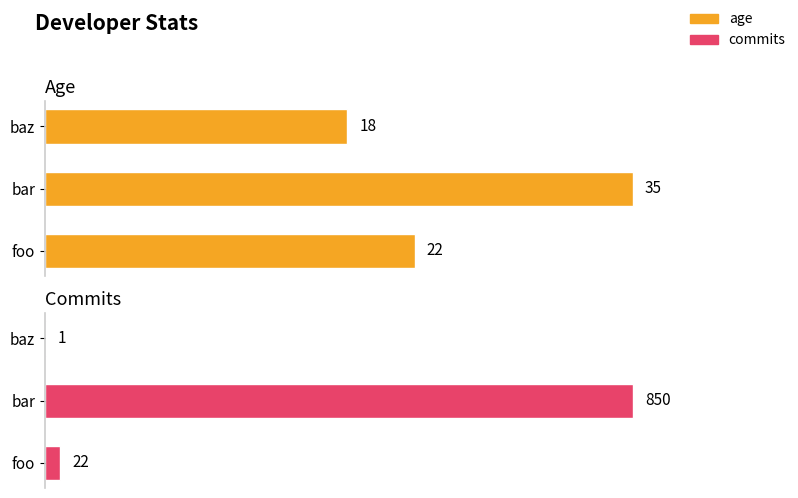

What is the difference between the highest and lowest values at baz?

17